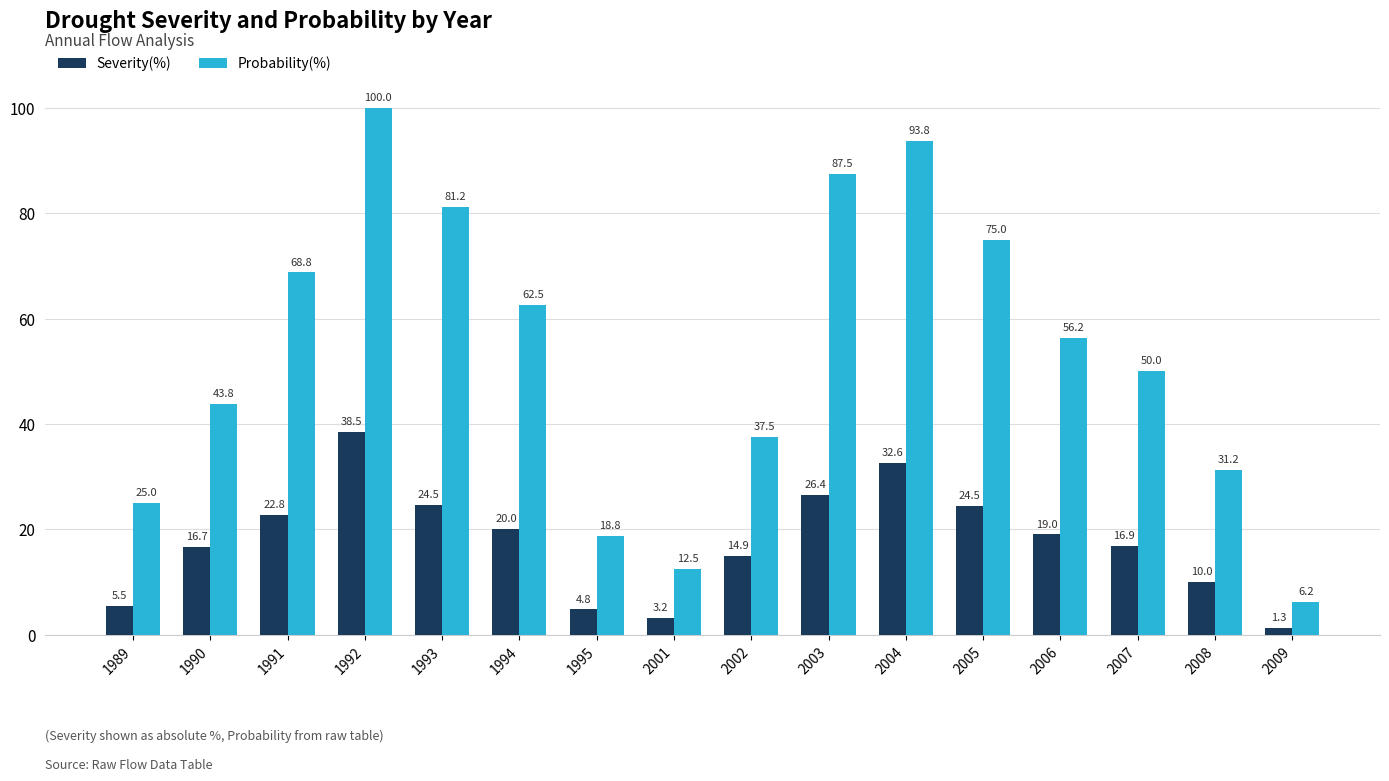

Is the value of Severity(%) at 2006 greater than the value of Probability(%) at 2008?

No